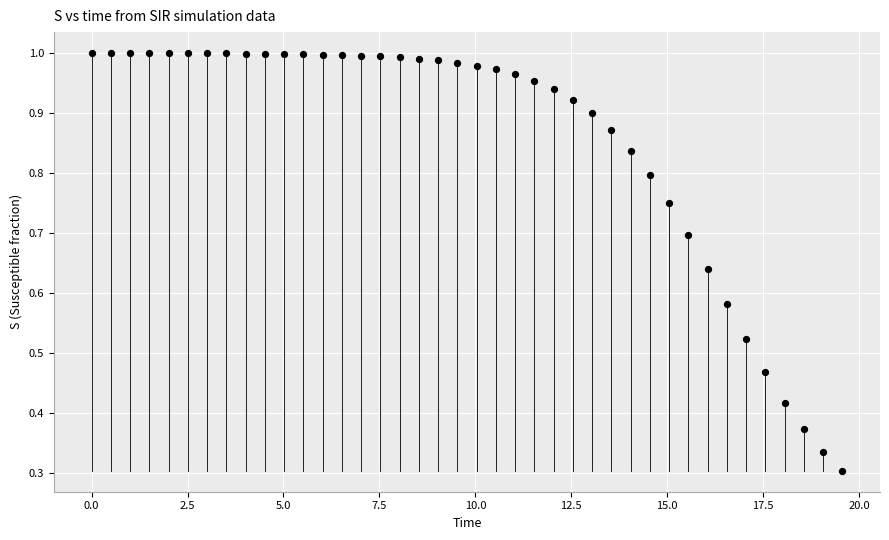

What is the range of X values (max minus min)?

19.6